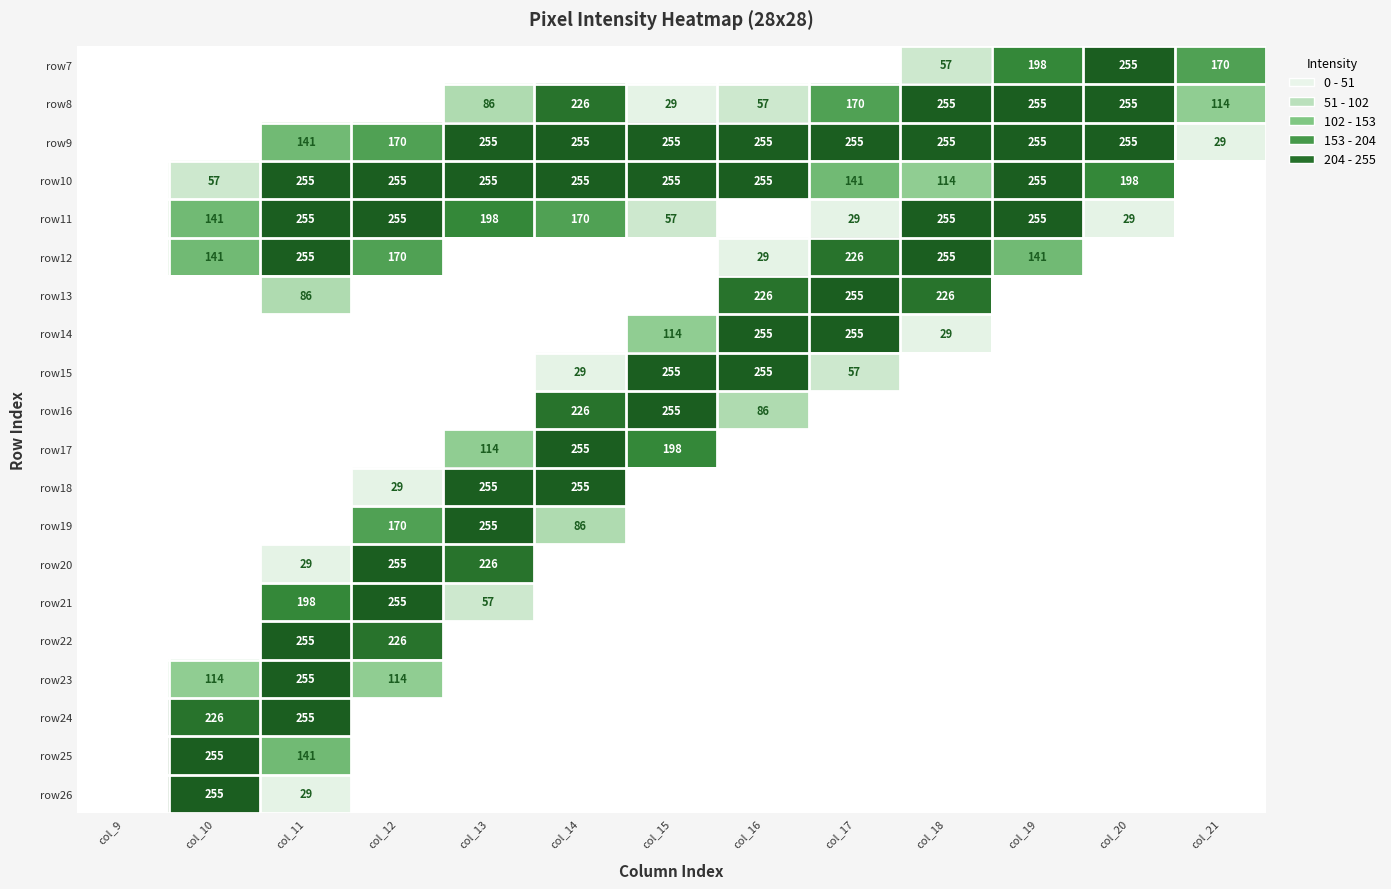

What is the total value across all series at col_16?

1418